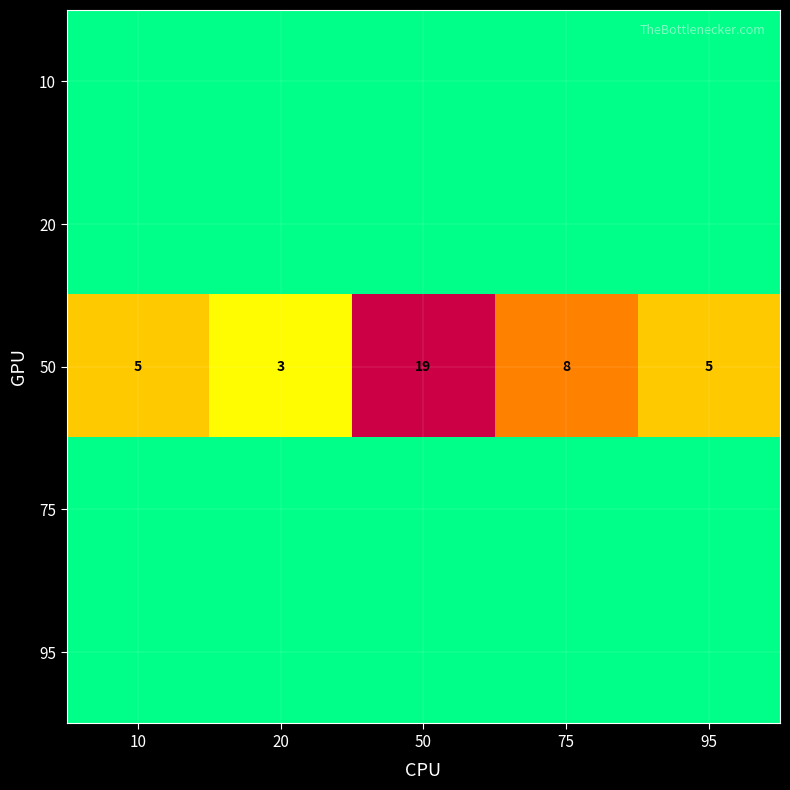

What is the difference between the maximum and minimum values in the 50 series?

16